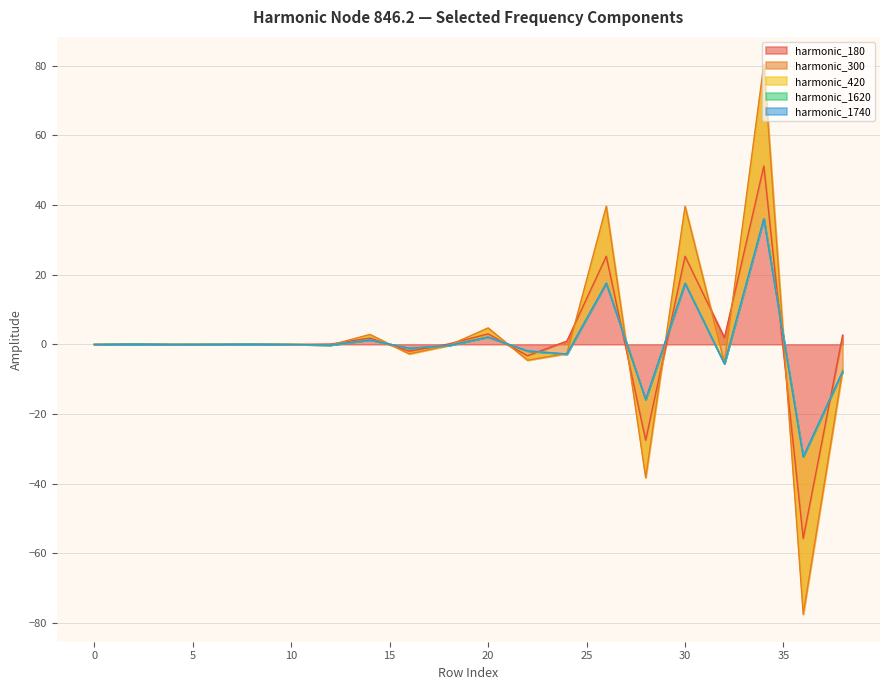

The value of harmonic_180 at 10 is -0.0. True or false?

True